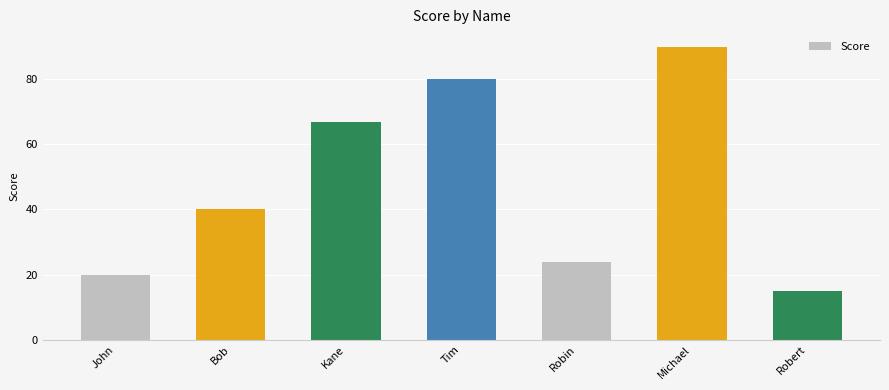

Rank the categories by value from highest to lowest.

Michael, Tim, Kane, Bob, Robin, John, Robert